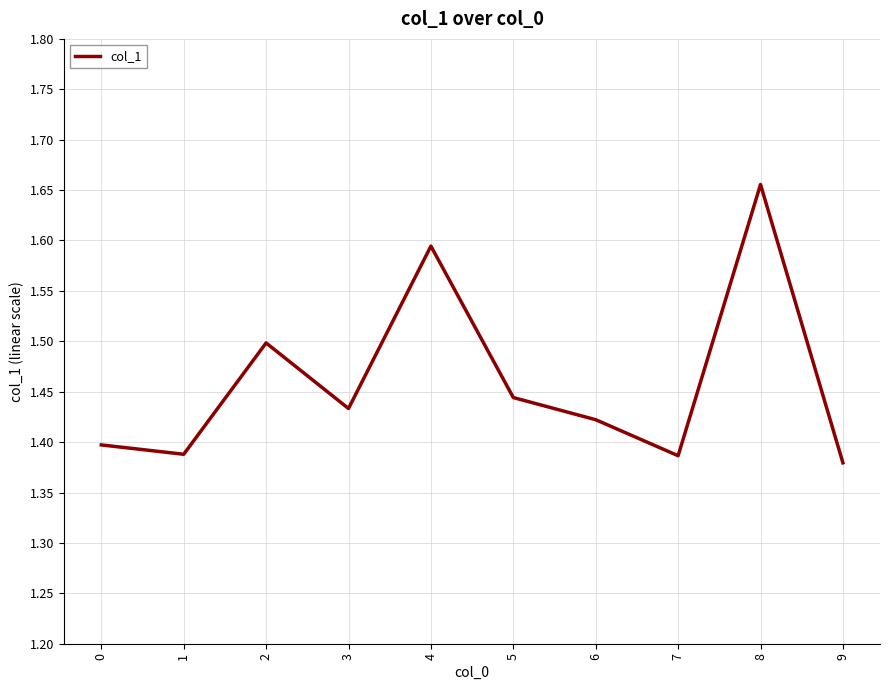

What is the ratio of the value at 8 to the value at 2?

1.1